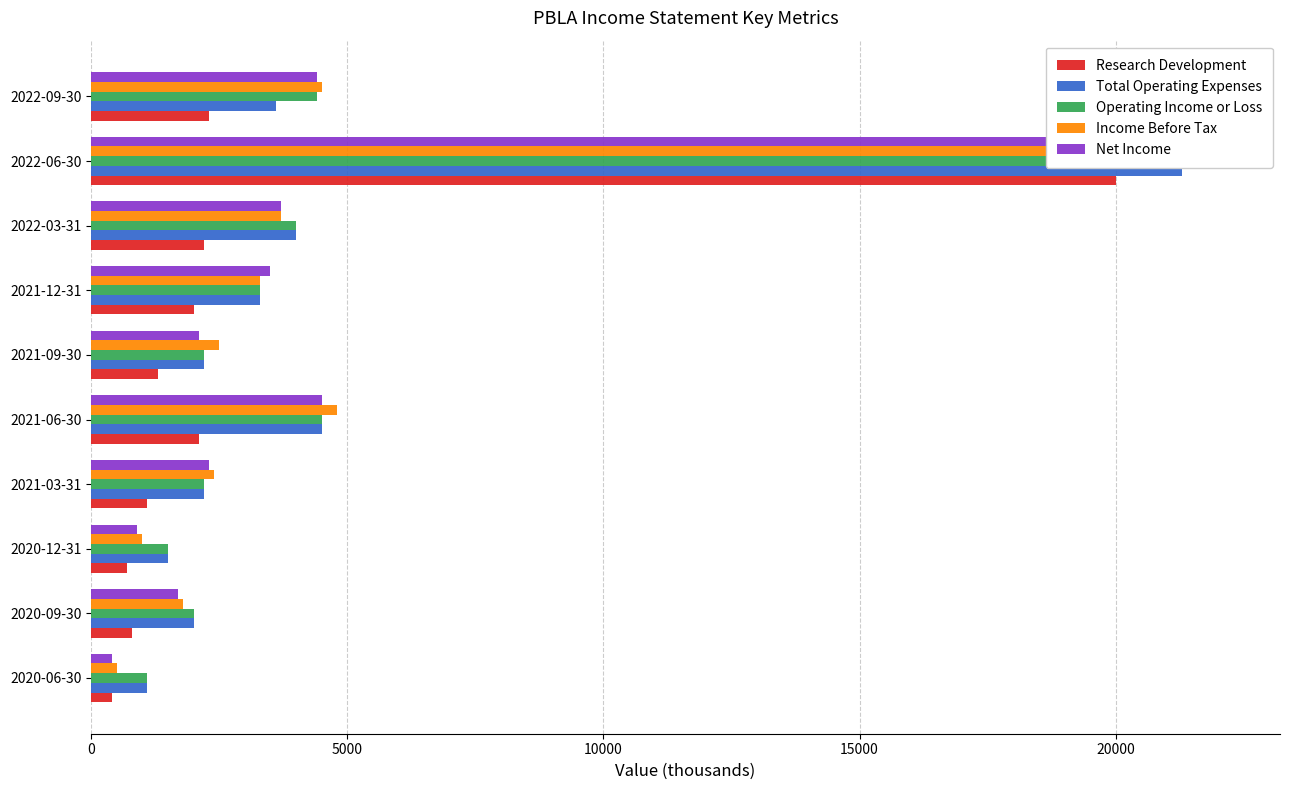

How many values in the Operating Income or Loss series are below 3300?

5